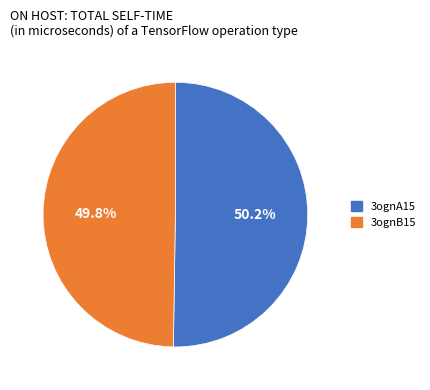

Is there any slice that represents more than half of the pie?

Yes